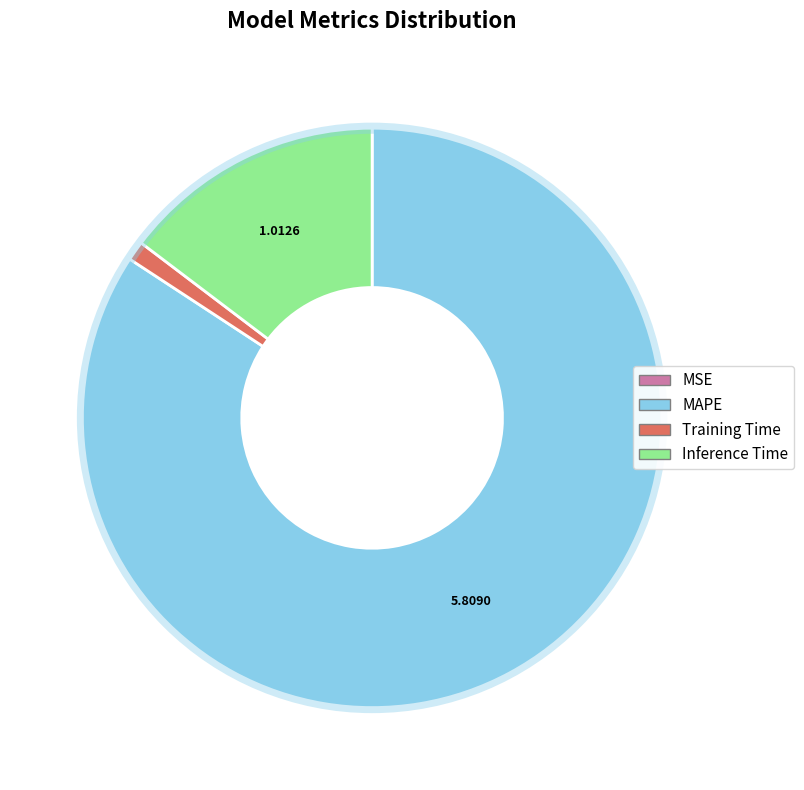

Does MAPE account for over 50% of the chart?

Yes